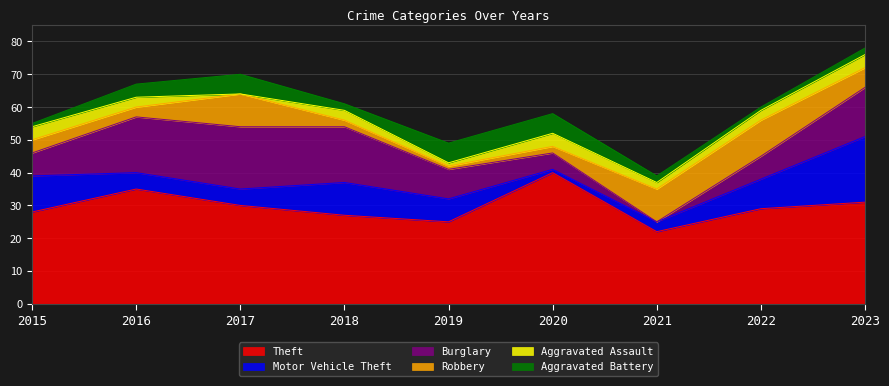

What is the total value across all series at 2022?

60